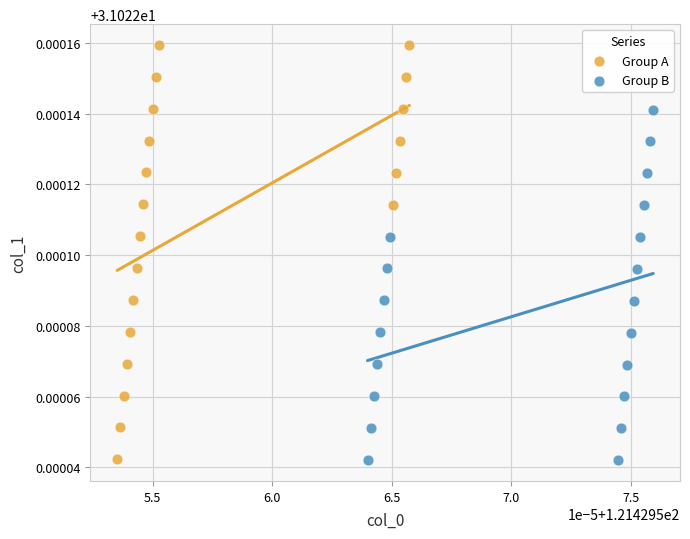

What are all the series names shown in the legend?

Group A, Group B